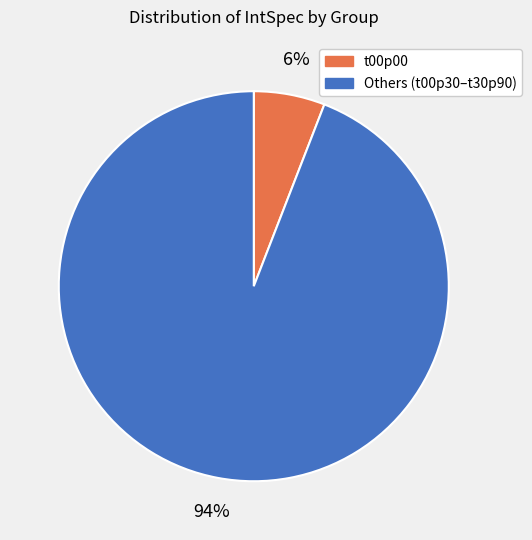

To the nearest percent, what is the average slice percentage?

50%